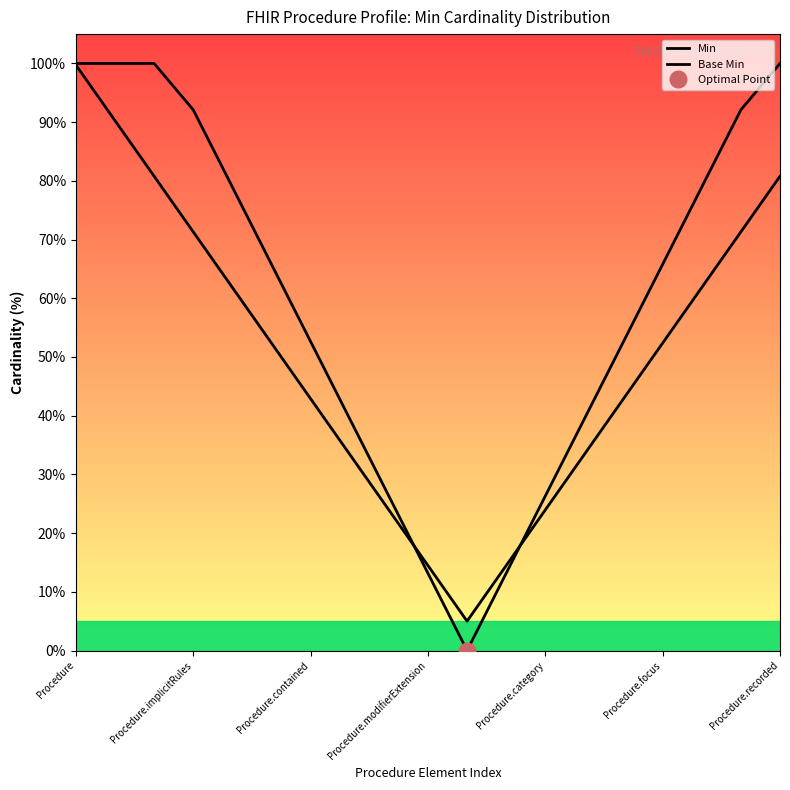

True or false: Min and Base Min intersect in this chart.

True